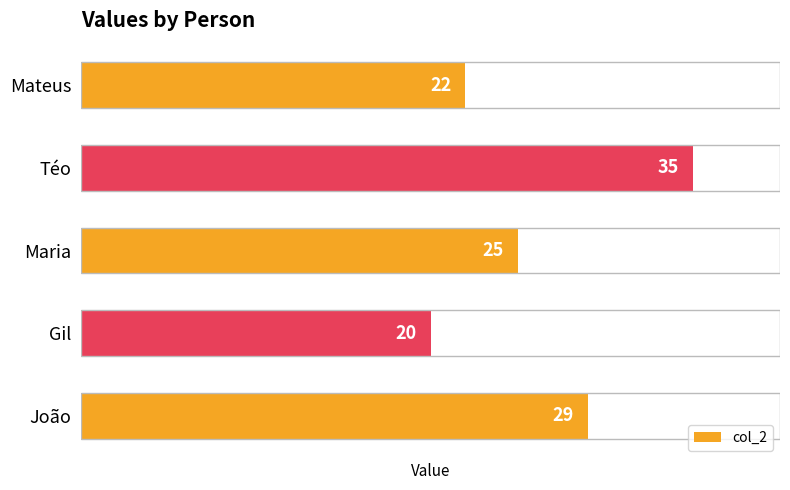

List the labels in order of value, largest first.

Téo, João, Maria, Mateus, Gil